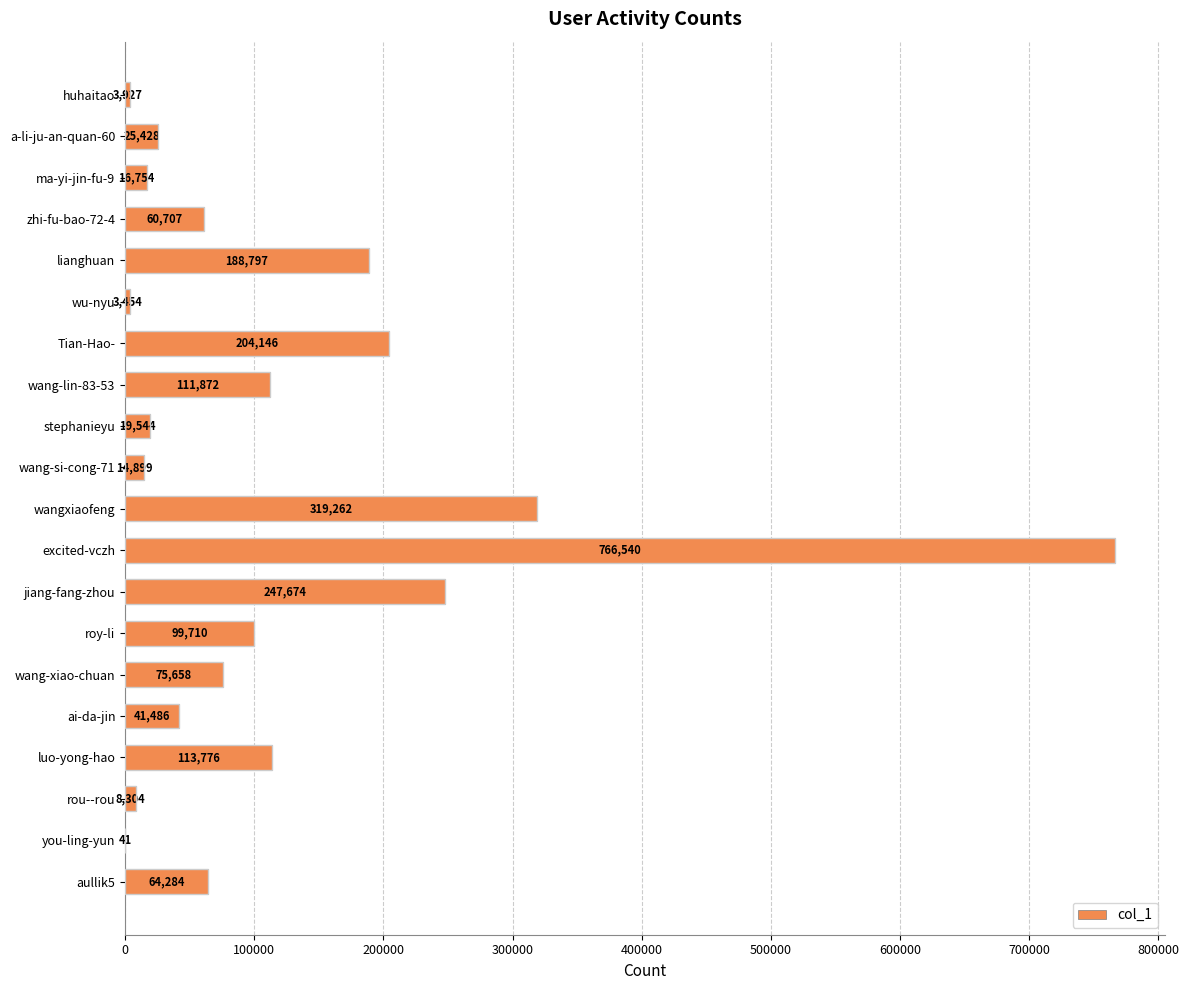

Which has a higher value, ma-yi-jin-fu-9 or huhaitao?

ma-yi-jin-fu-9